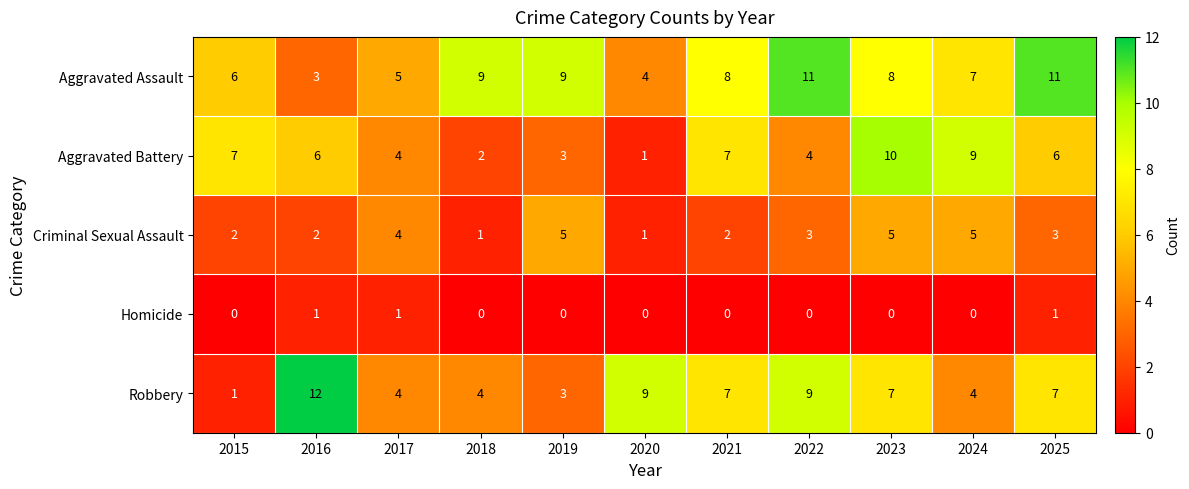

Which series changed the most between 2015 and 2023?

Robbery